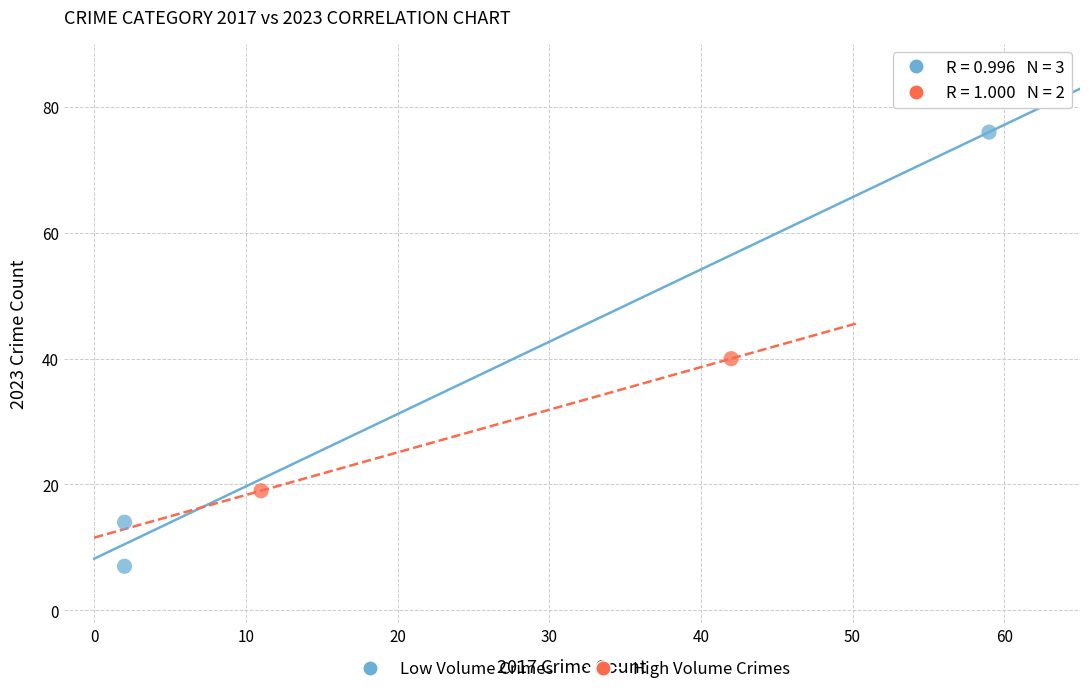

What are all the series names shown in the legend?

Low Volume Crimes, High Volume Crimes